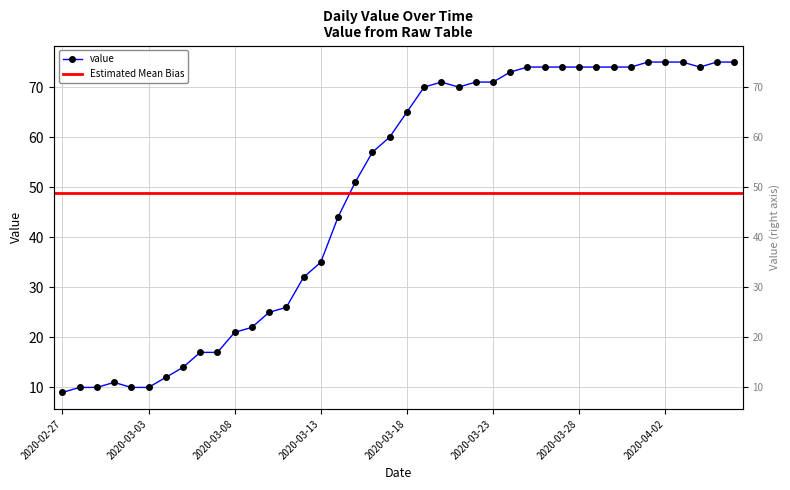

Reading left to right, what are all the values shown in this chart?

9	10	10	11	10	10	12	14	17	17	21	22	25	26	32	35	44	51	57	60	65	70	71	70	71	71	73	74	74	74	74	74	74	74	75	75	75	74	75	75